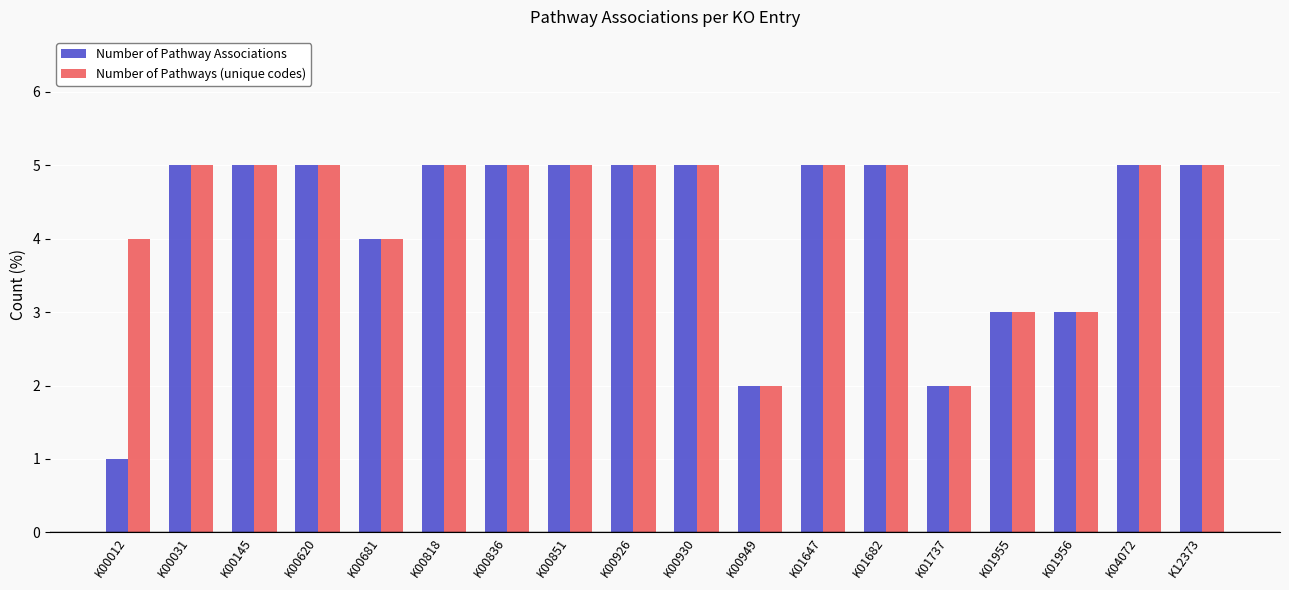

What value does the Number of Pathways (unique codes) series have at K00031?

5